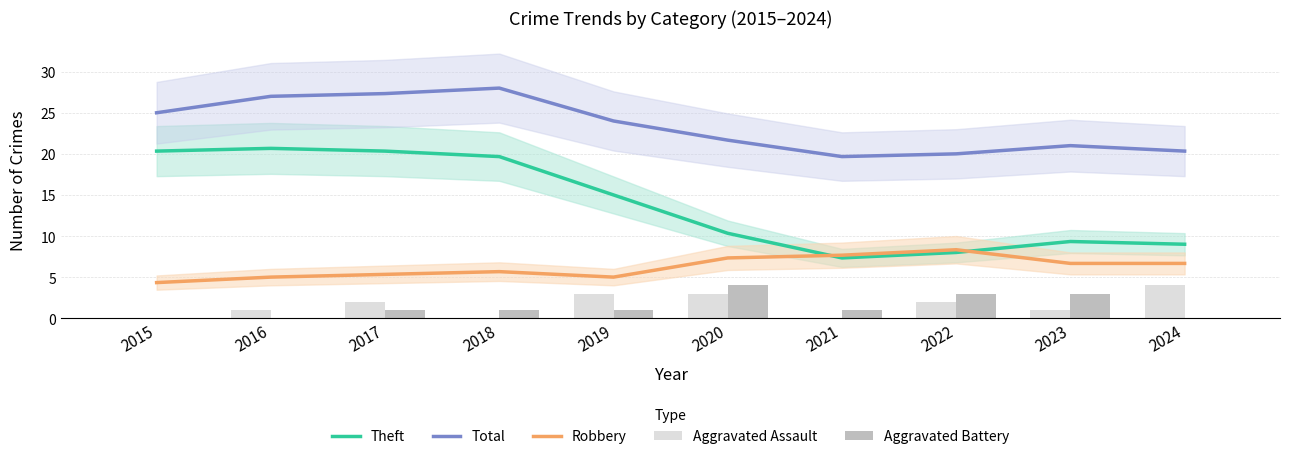

What is the difference between the maximum and minimum values in the Aggravated Battery series?

4.0